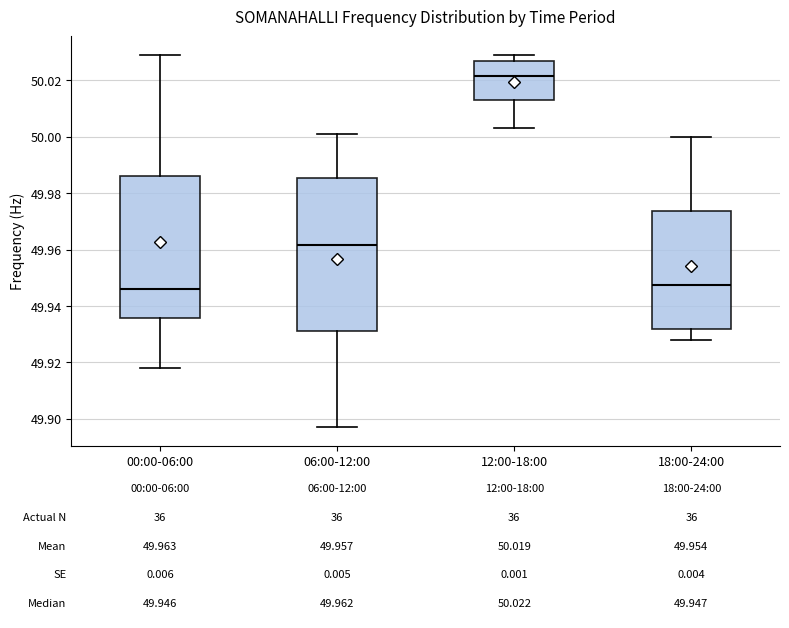

Which box is the tallest, from its lower edge to its upper edge?

06:00-12:00